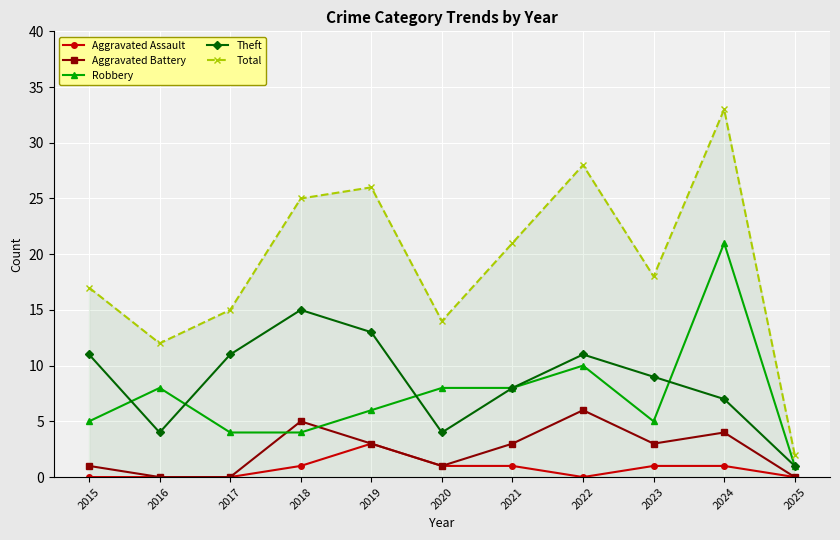

Which series has the widest spread of values?

Total